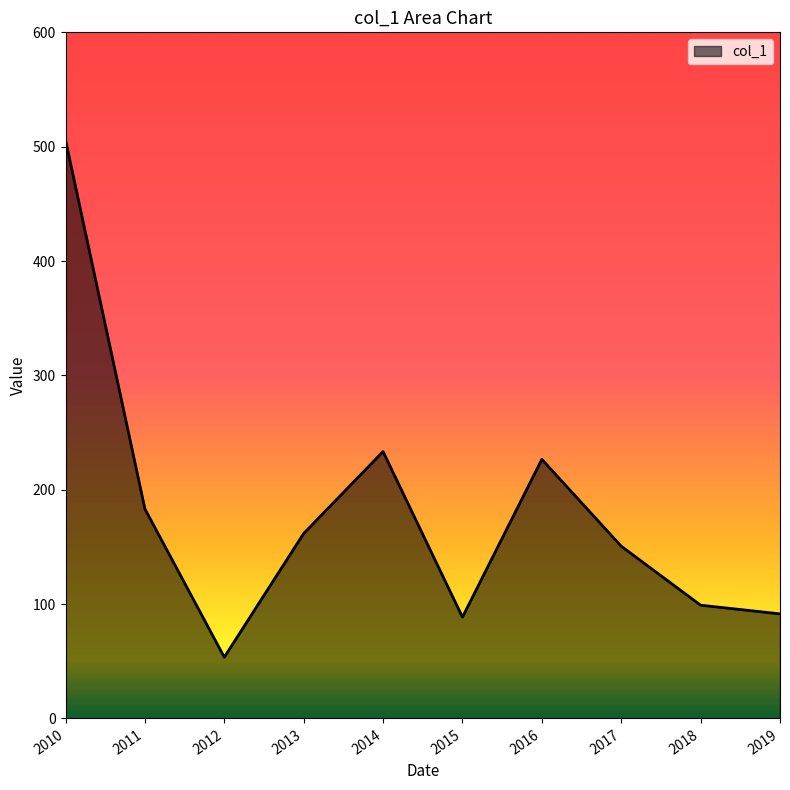

At which label does the data first exceed 161?

2010